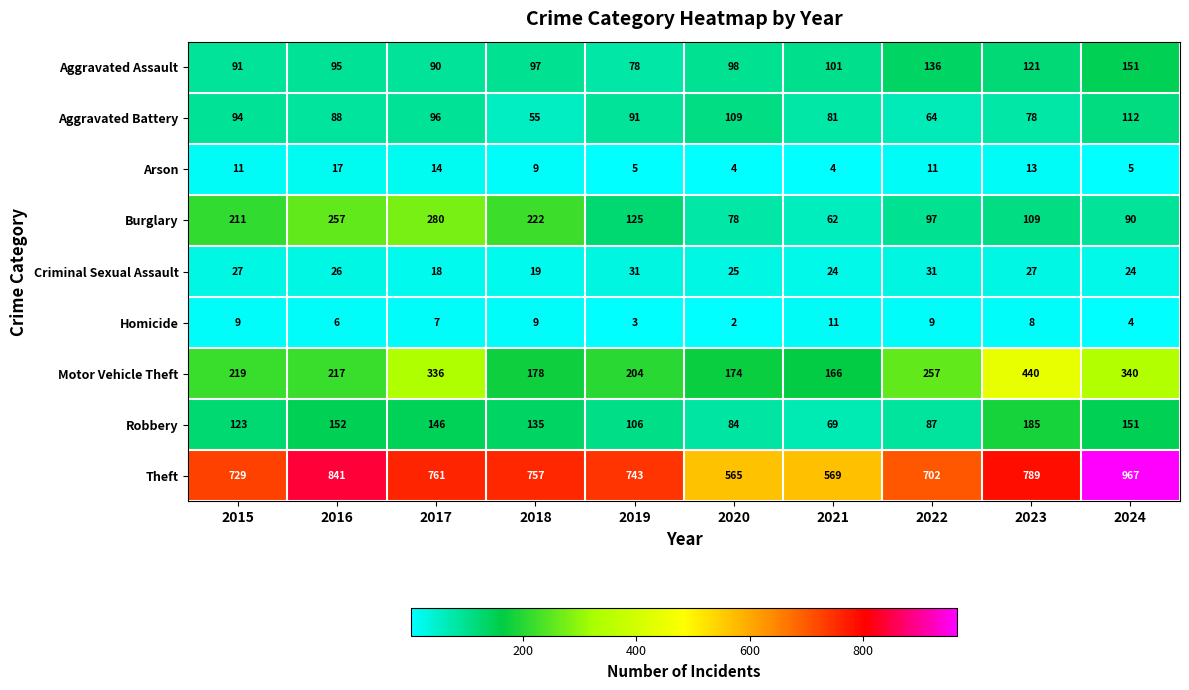

At which label does Burglary reach its peak?

2017